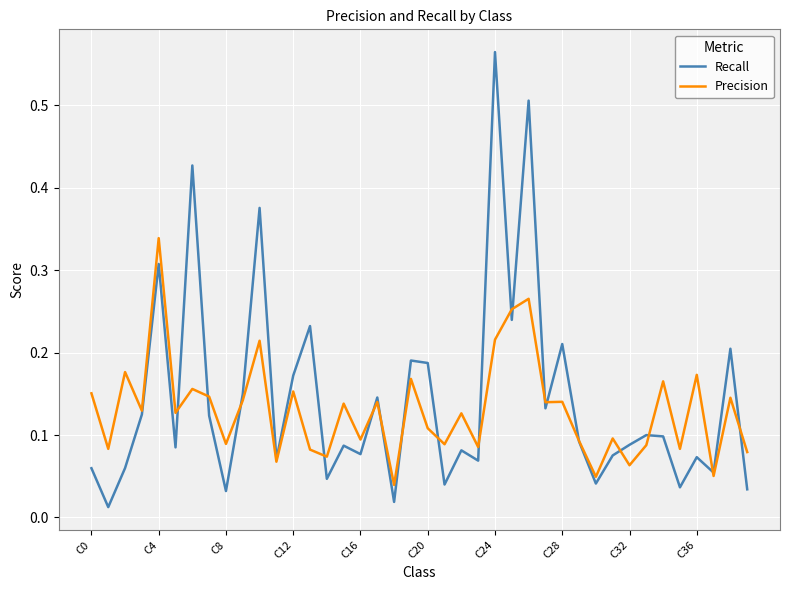

Which series has the largest range (max minus min)?

Recall